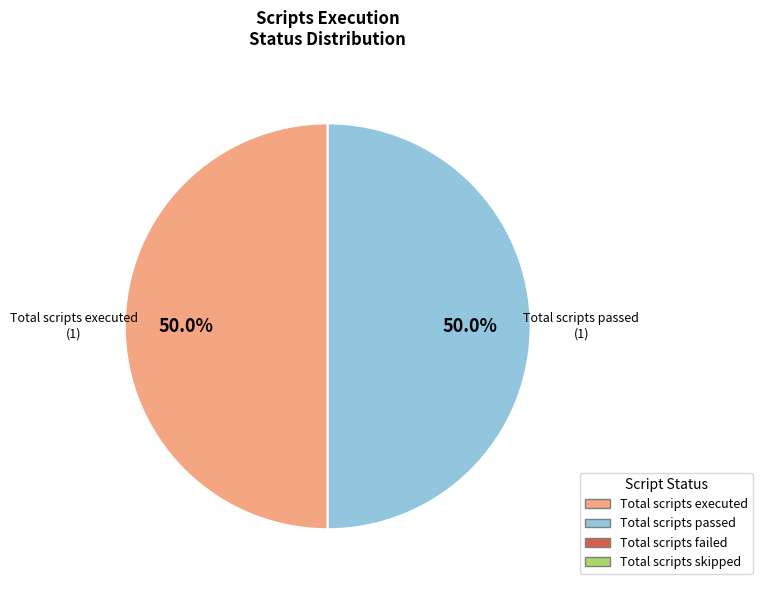

What percentage is NOT represented by Total scripts passed?

50.0%